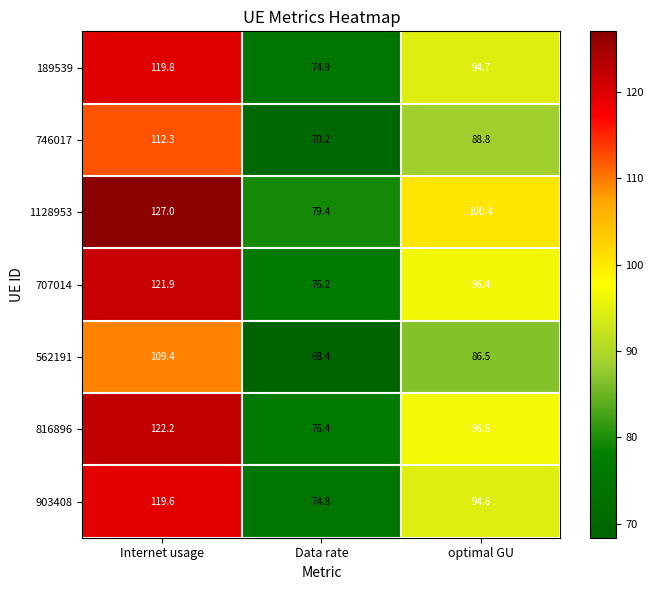

Which category has the highest value across all series?

Internet usage